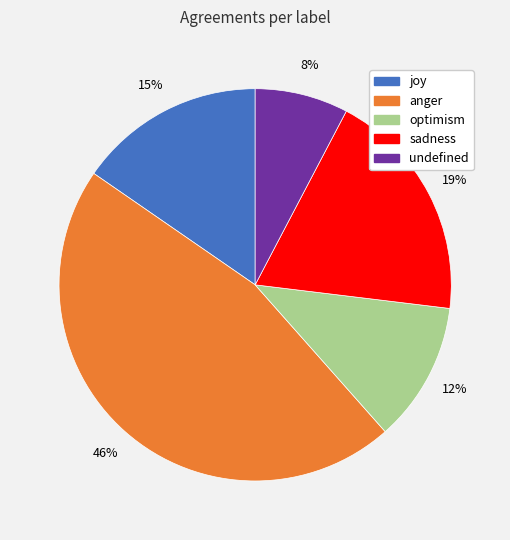

The undefined slice represents 8% of the pie. True or false?

True